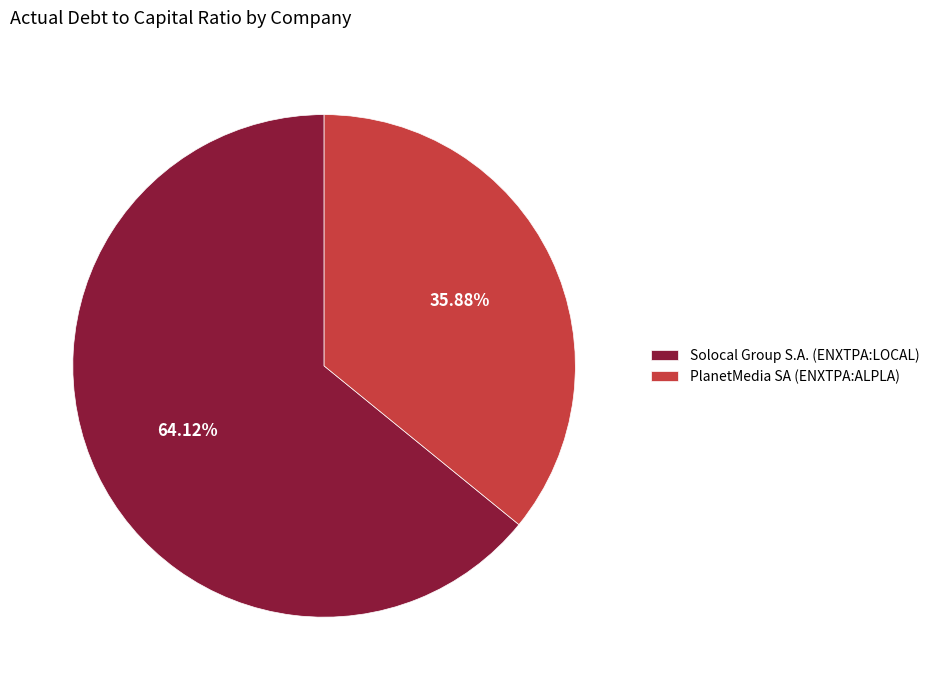

Which category accounts for the majority?

Solocal Group S.A. (ENXTPA:LOCAL)